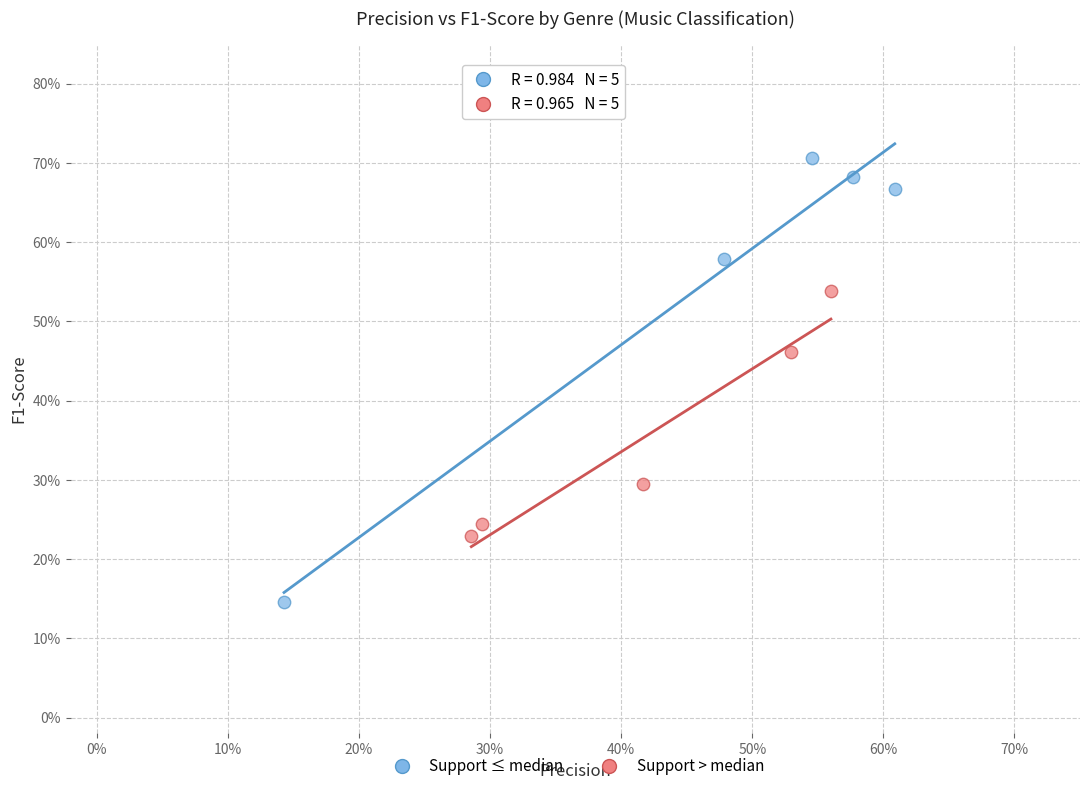

What are all the series names shown in the legend?

Support ≤ median, Support > median